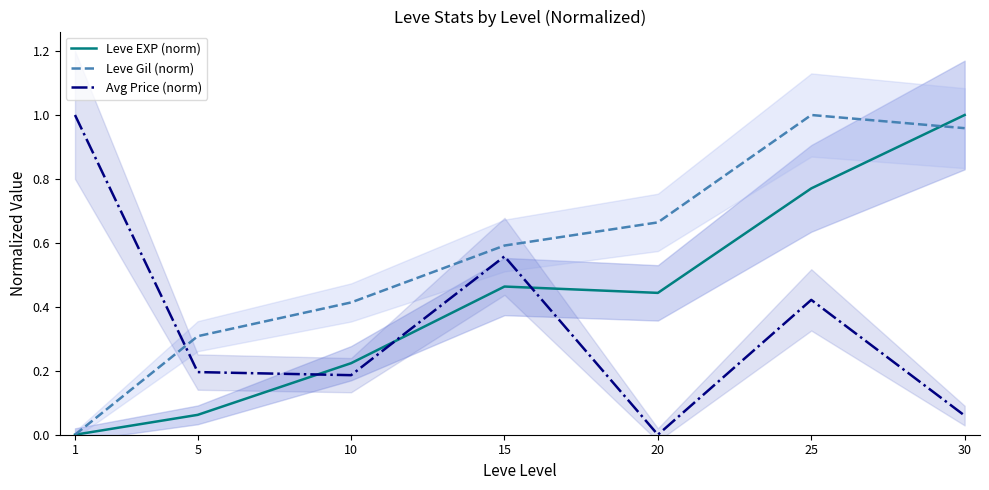

Which has a higher value, 1 or 15?

15